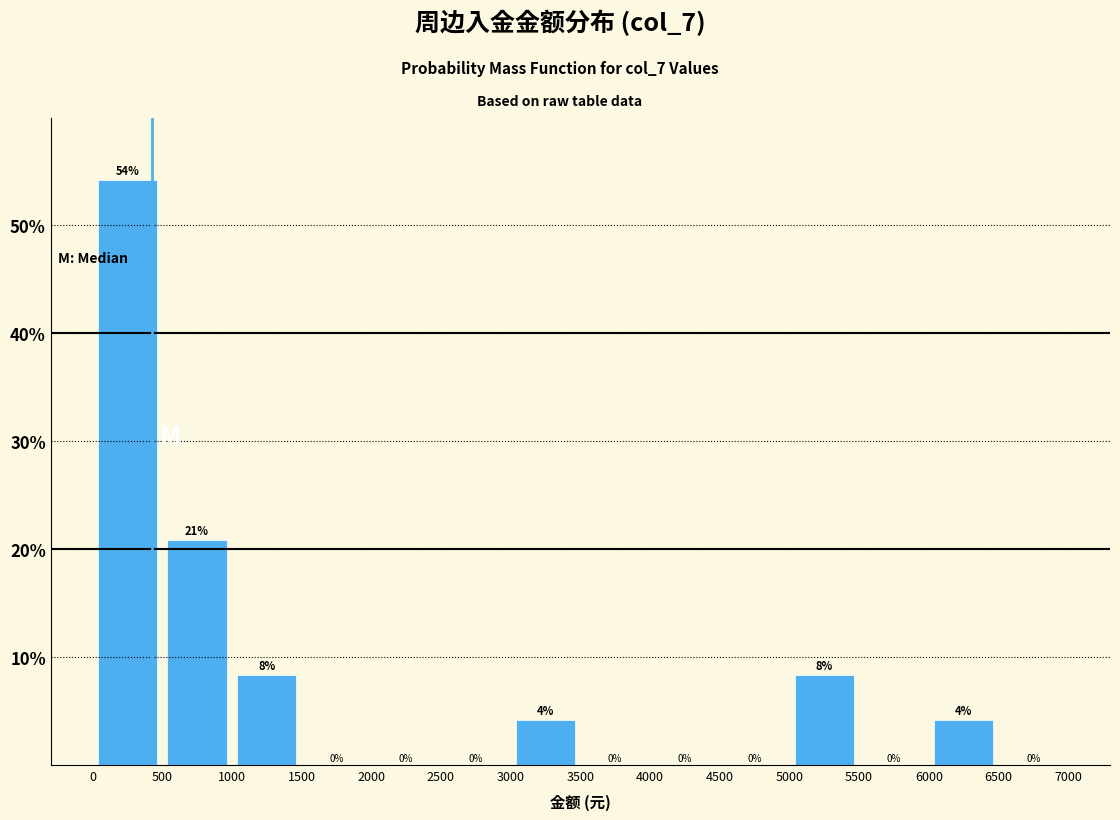

Which range on the x-axis has the tallest bar?

0 to 500